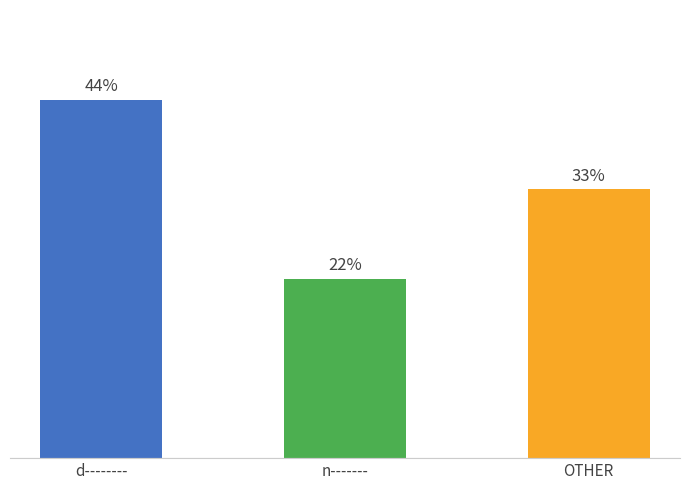

What value does the data have at d--------?

4